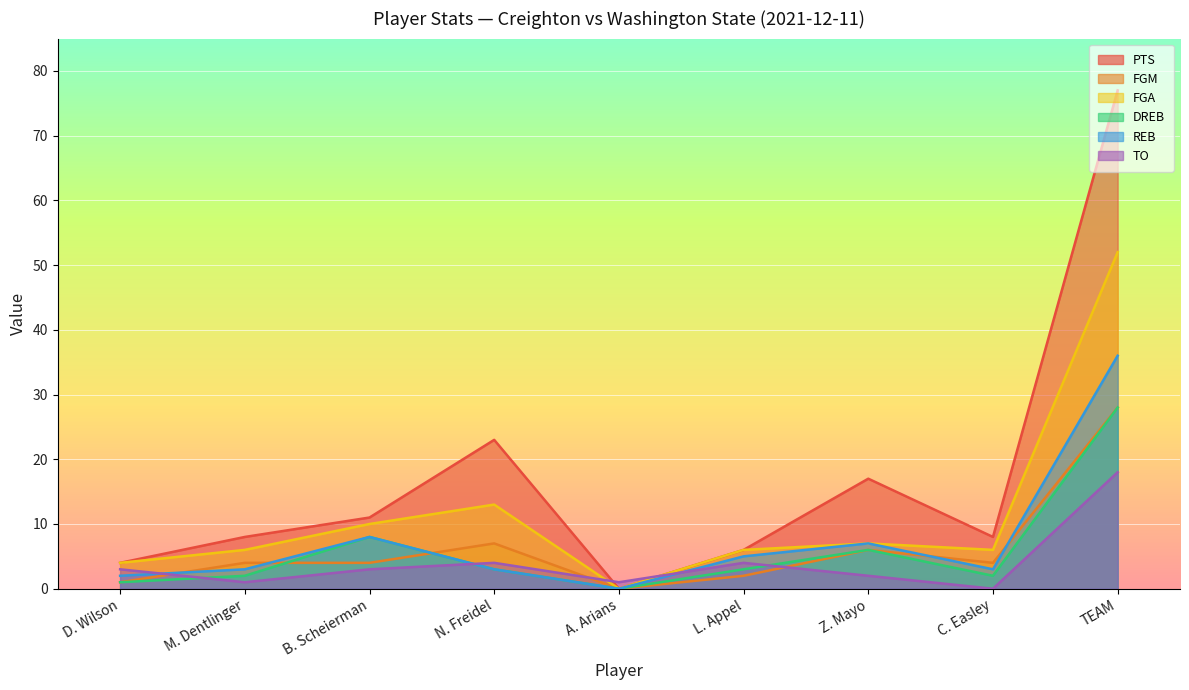

Which series has the largest range (max minus min)?

PTS